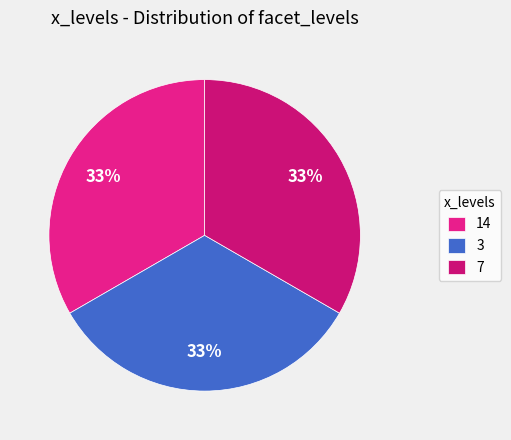

To the nearest percent, what portion does 3 represent?

33%